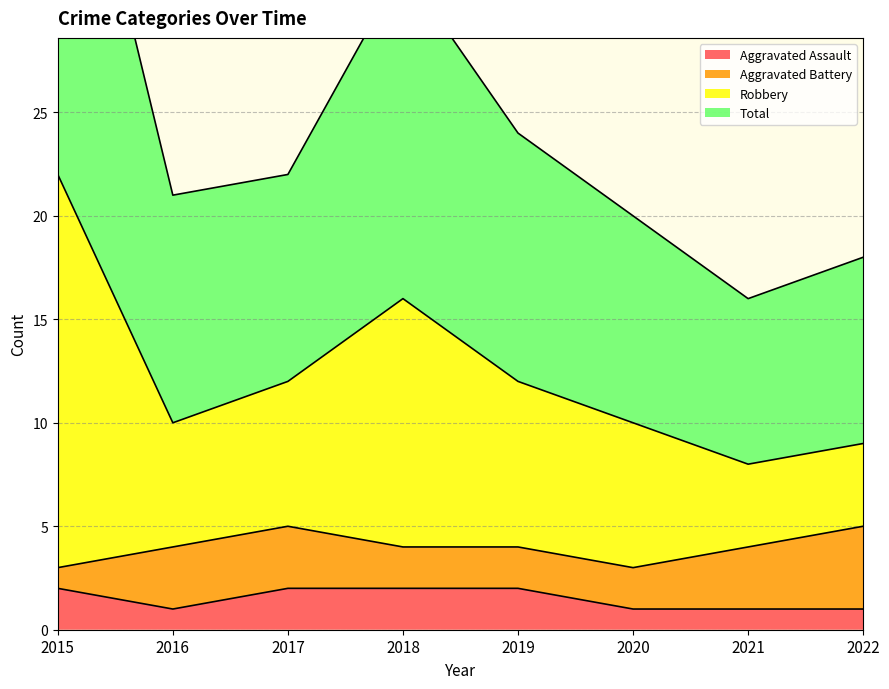

True or false: Aggravated Assault has a value of 1 at 2021.

True